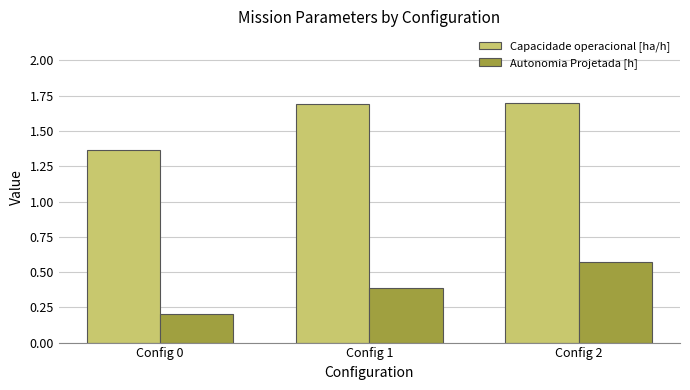

Which series changed the most between Config 0 and Config 1?

Capacidade operacional [ha/h]